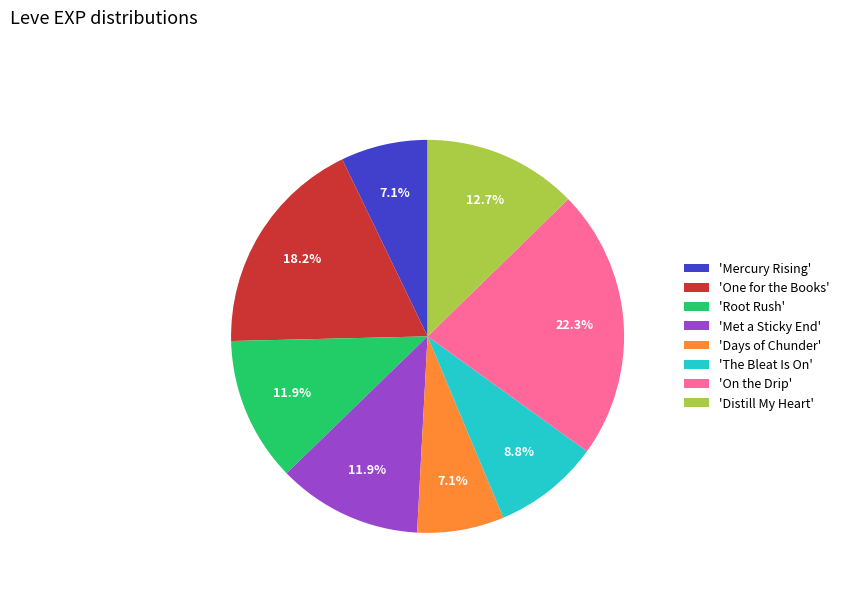

How much of the chart is everything except 'Root Rush'?

88.1%